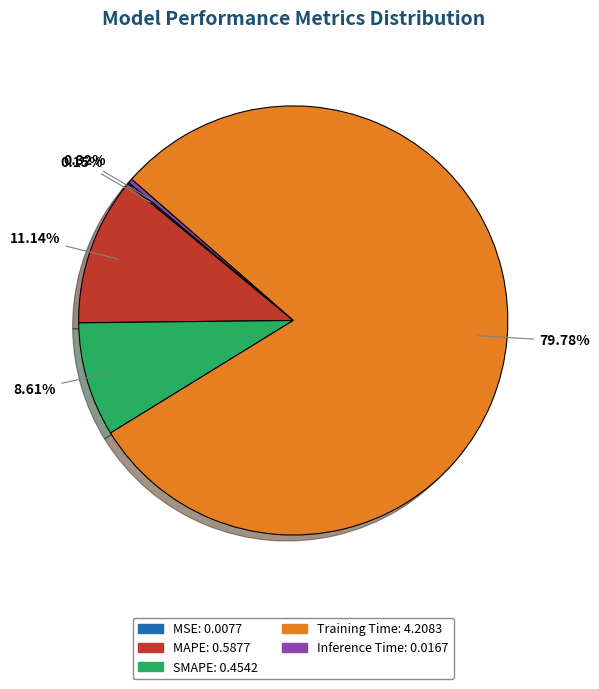

Is the sum of Inference Time and MAPE greater than half?

No